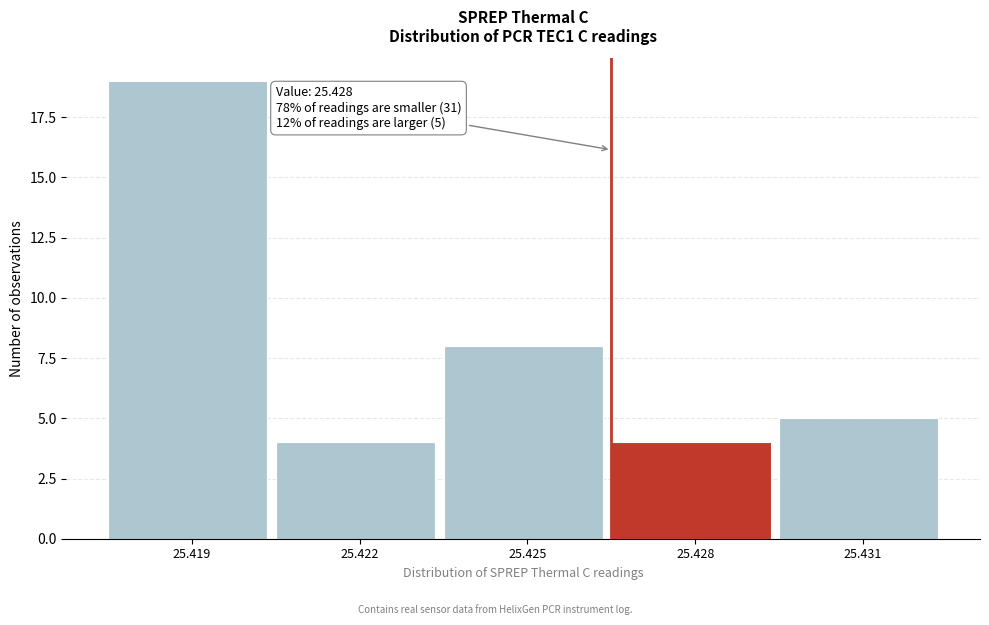

Reading left to right, what are all the values shown in this chart?

25.419=19	25.422=4	25.425=8	25.428=4	25.431=5